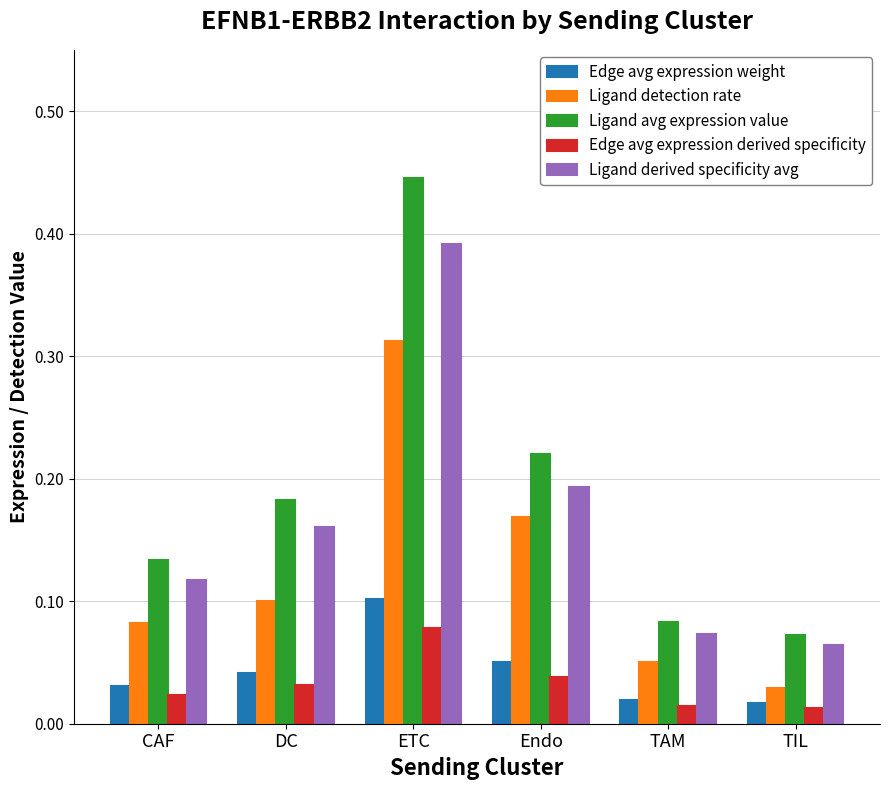

Count the Edge avg expression derived specificity values in the range 0 to 1.

6